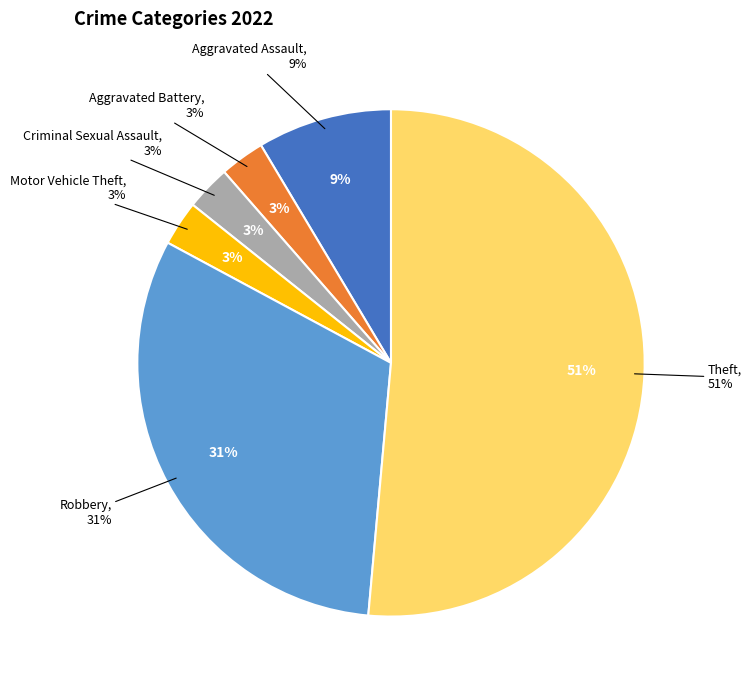

The Criminal Sexual Assault slice represents 3% of the pie. True or false?

True